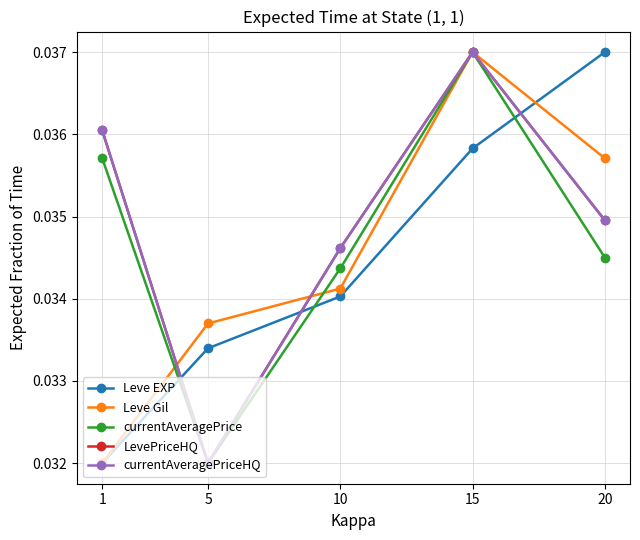

Does the chart have visible grid lines?

Yes